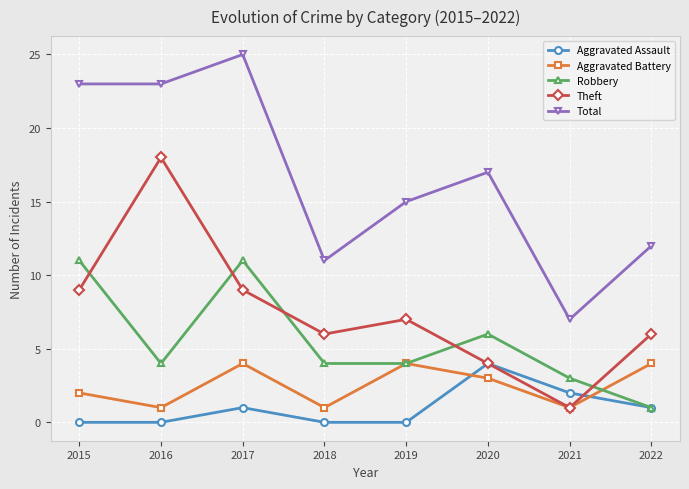

The value of Aggravated Battery at 2017 is 2. True or false?

False